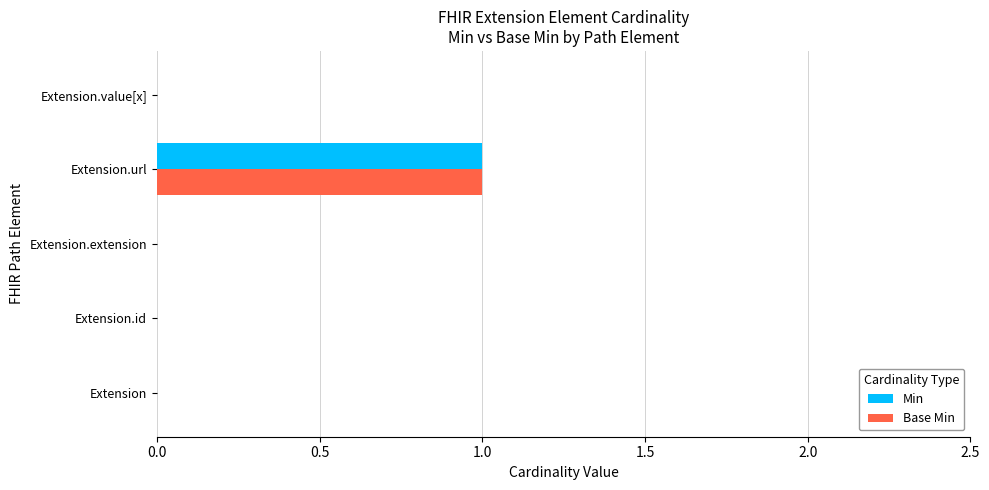

How many distinct data groups are displayed?

2